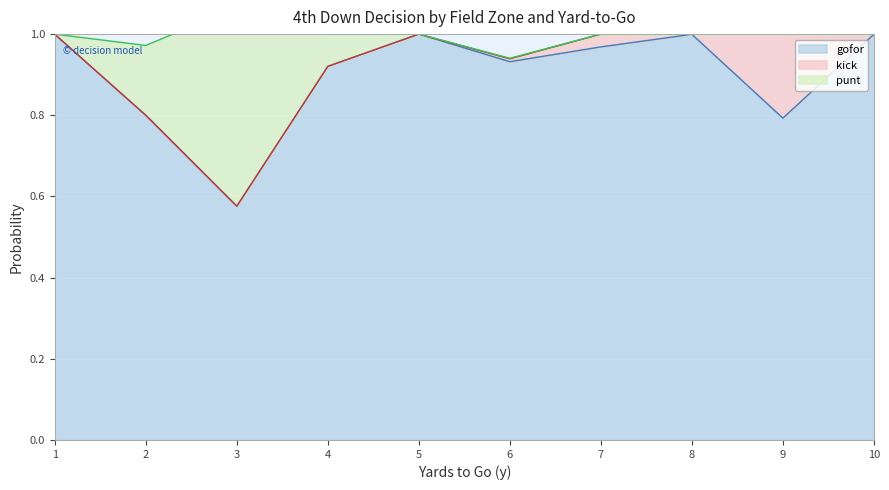

True or false: gofor has a value of 0.9 at 6.

True